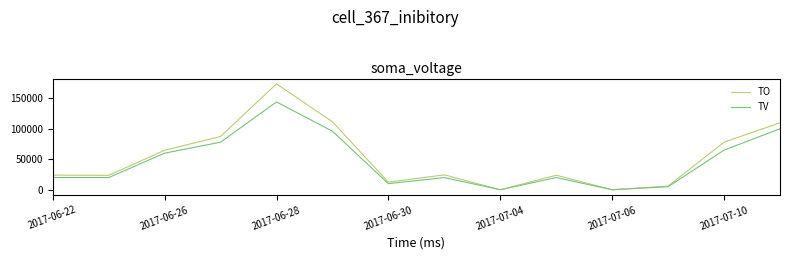

Which series has the widest spread of values?

TO